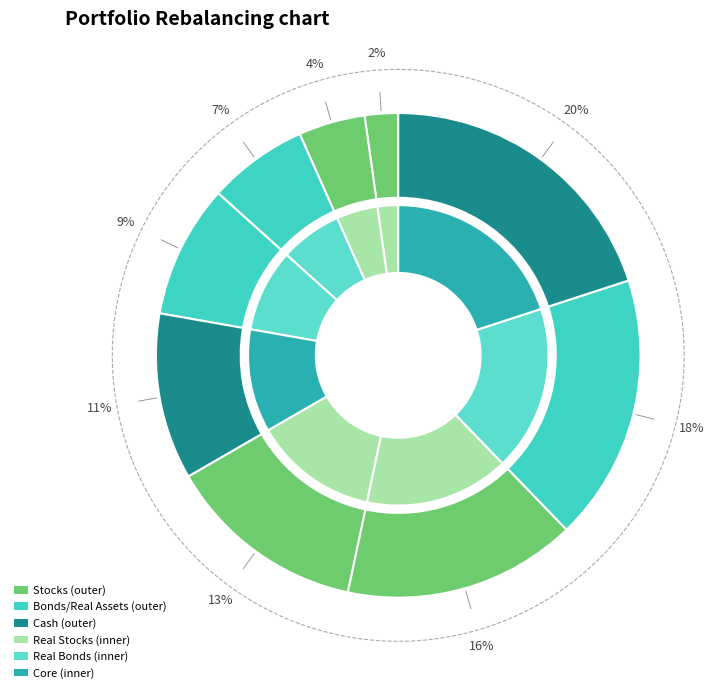

To the nearest percent, what is the combined percentage of Line 5 and Line 8?

29%